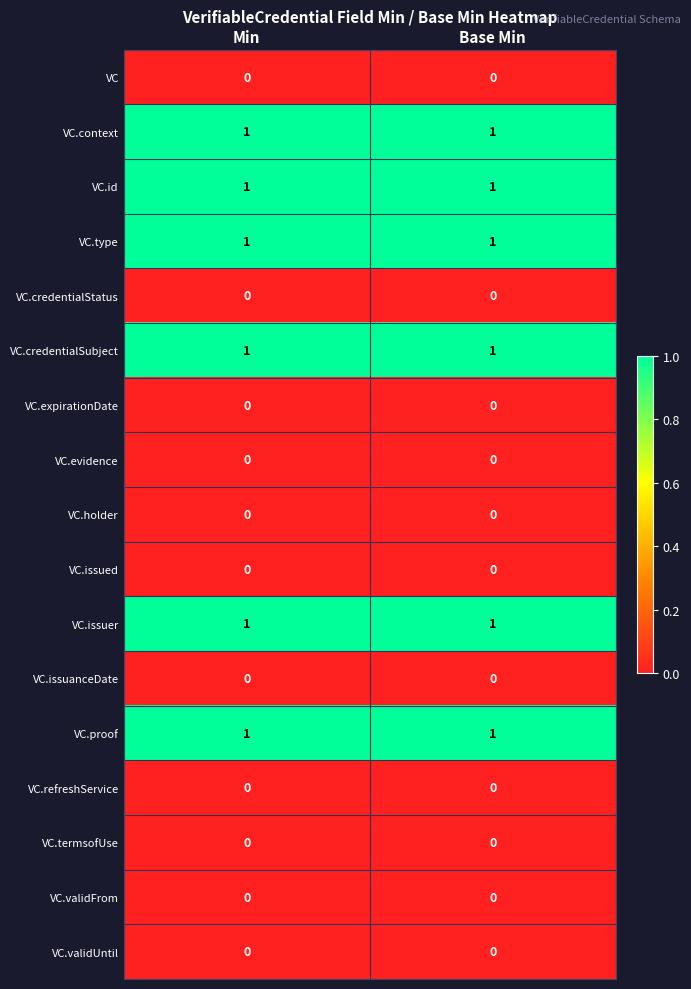

Is it true that VC.refreshService equals 0 at Base Min?

True